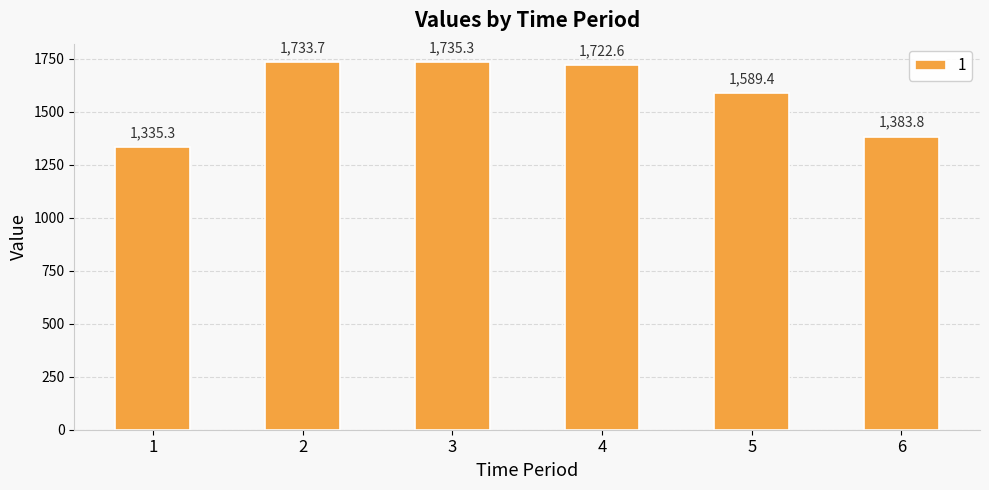

Reading left to right, what are all the values shown in this chart?

1=1335.3	2=1733.7	3=1735.3	4=1722.6	5=1589.4	6=1383.8